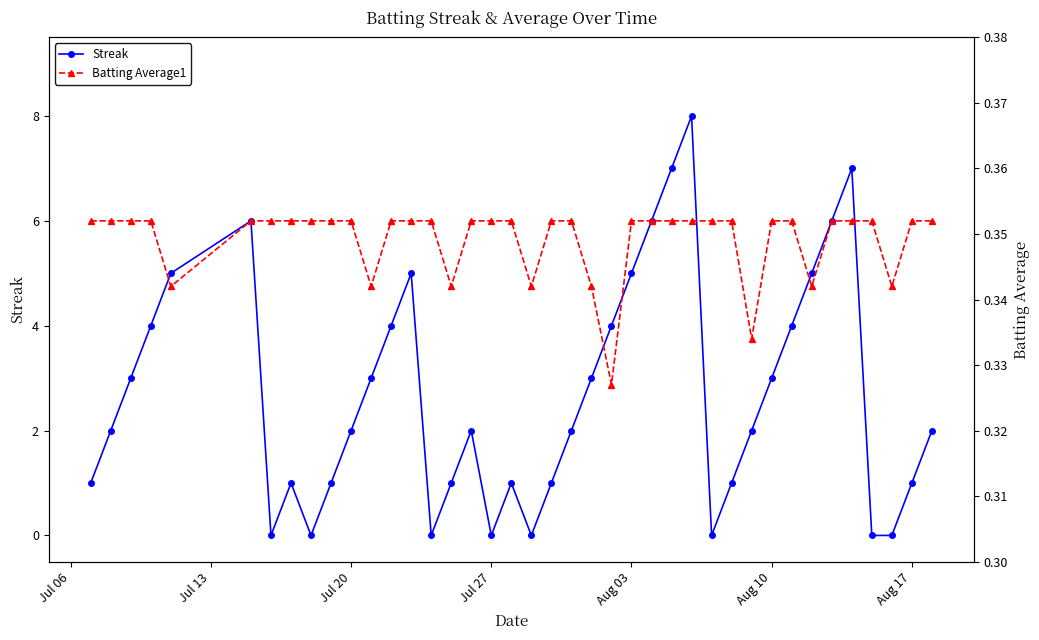

Which series has the widest spread of values?

Streak